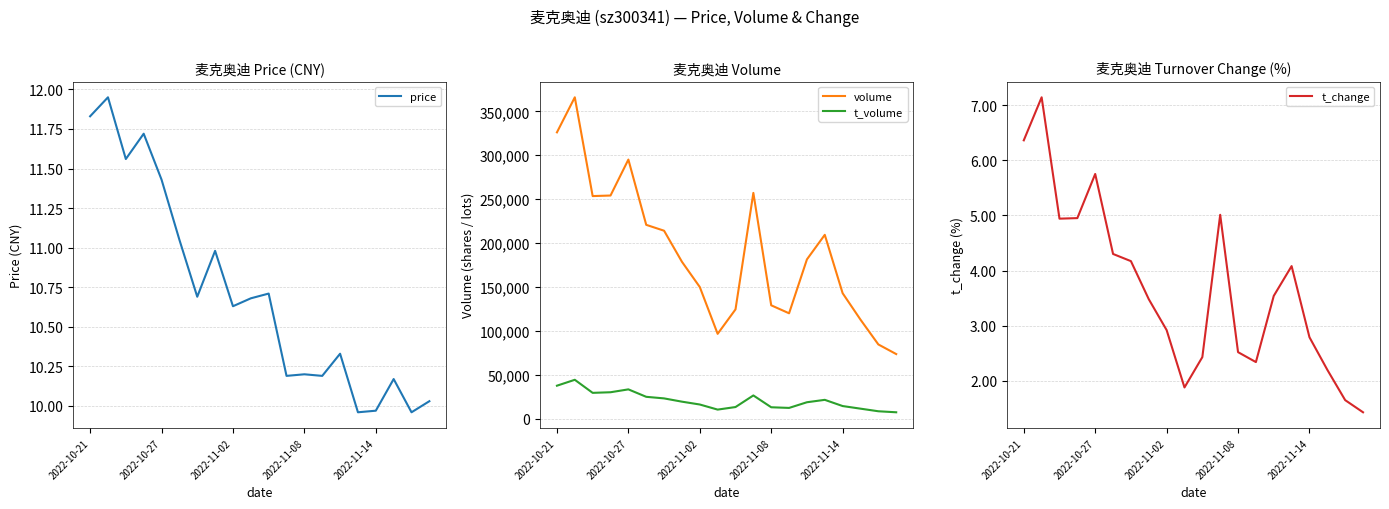

What is the difference between the highest and lowest values at 2022-10-21?

326097.6